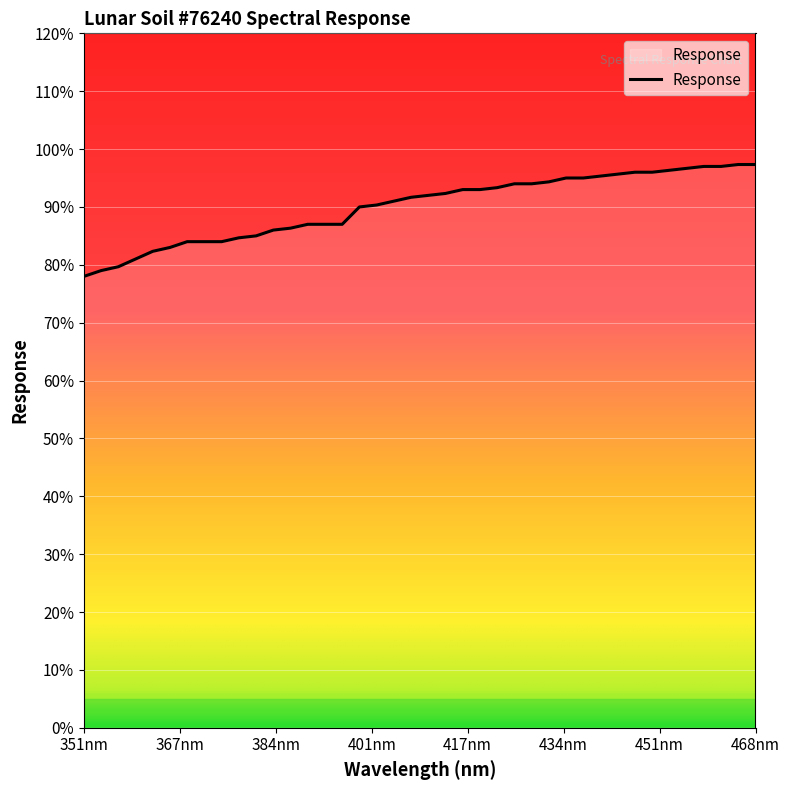

What is the minimum value shown in the chart?

78.0